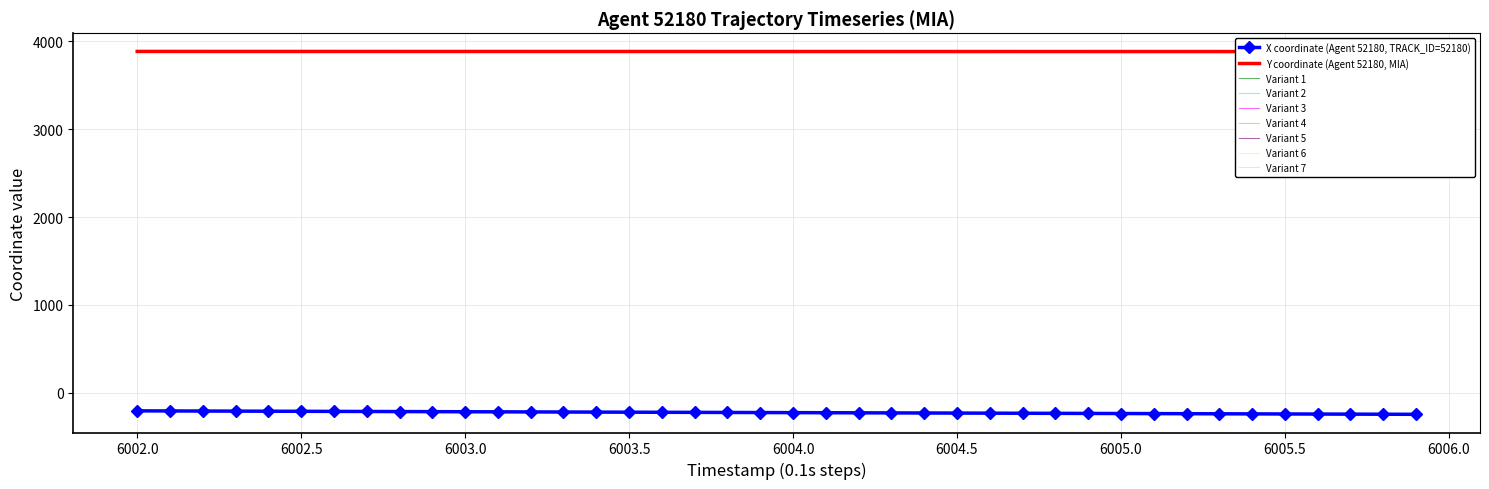

What is the minimum value for Variant 6?

-246.8